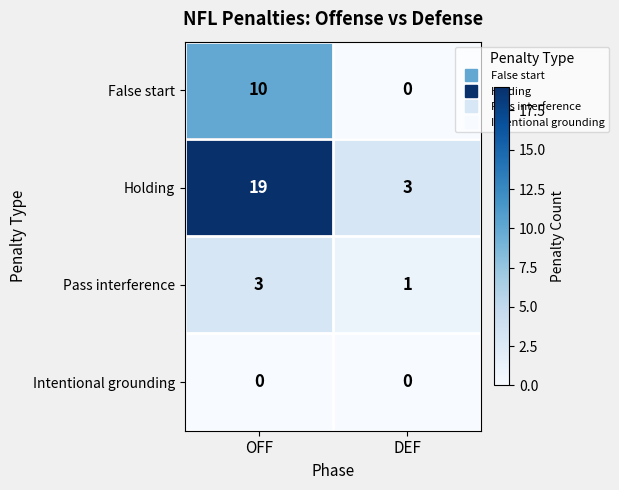

Is the value of Intentional grounding at OFF greater than the value of Holding at DEF?

No